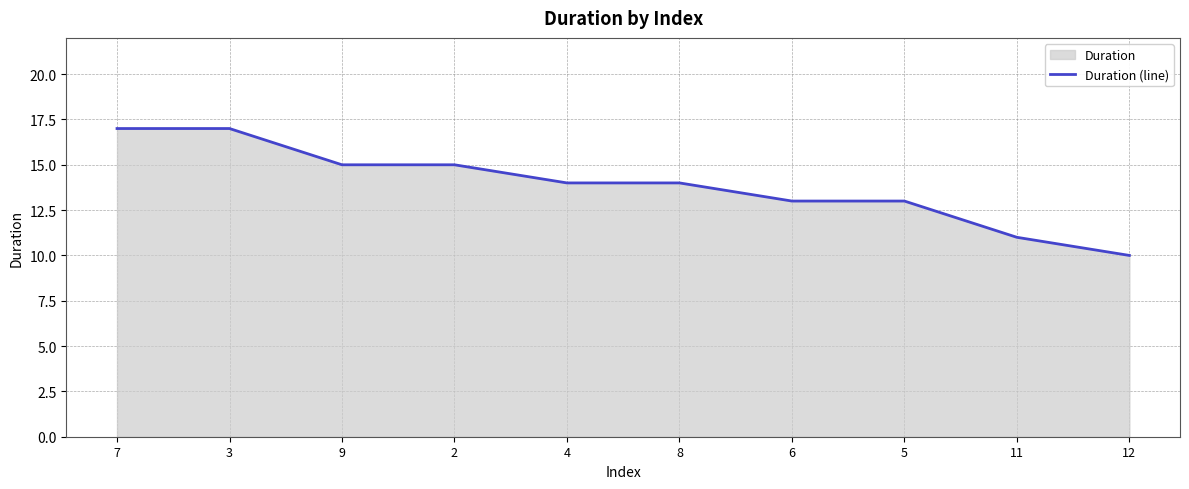

What is the maximum value shown in the chart?

17